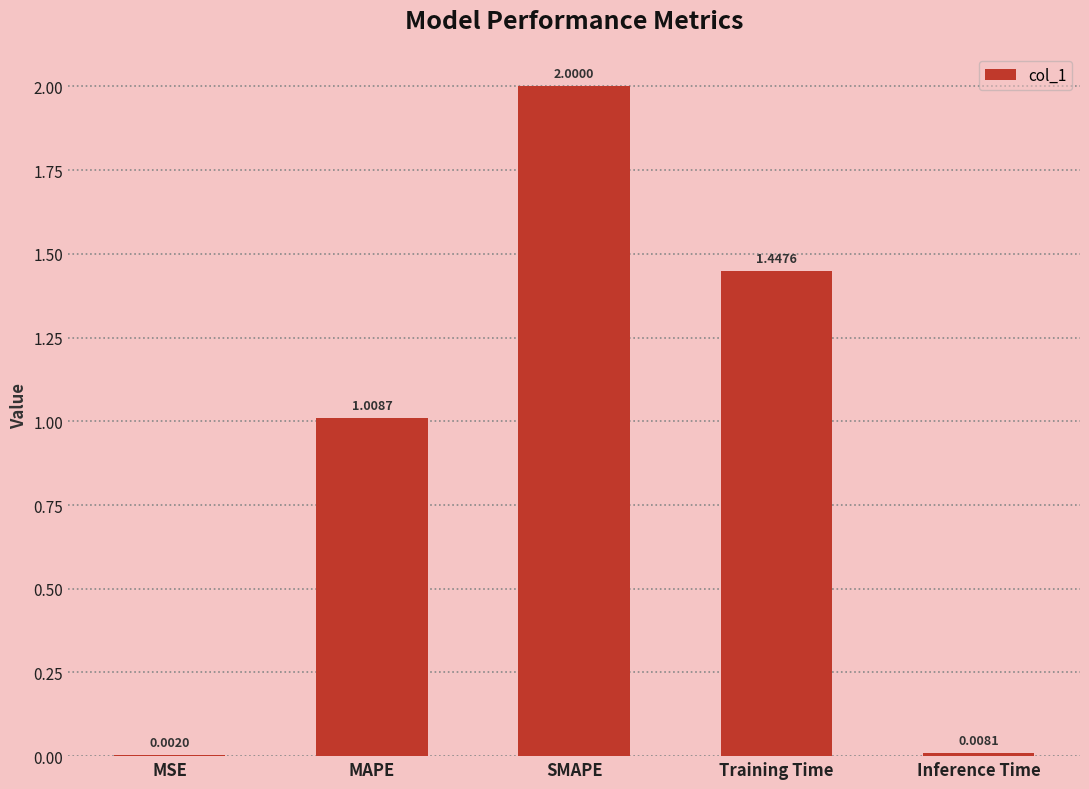

At which label does the data first exceed 1?

MAPE